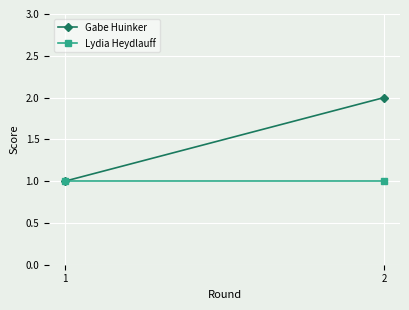

What is the value of the Gabe Huinker point at the 1st from the left?

1